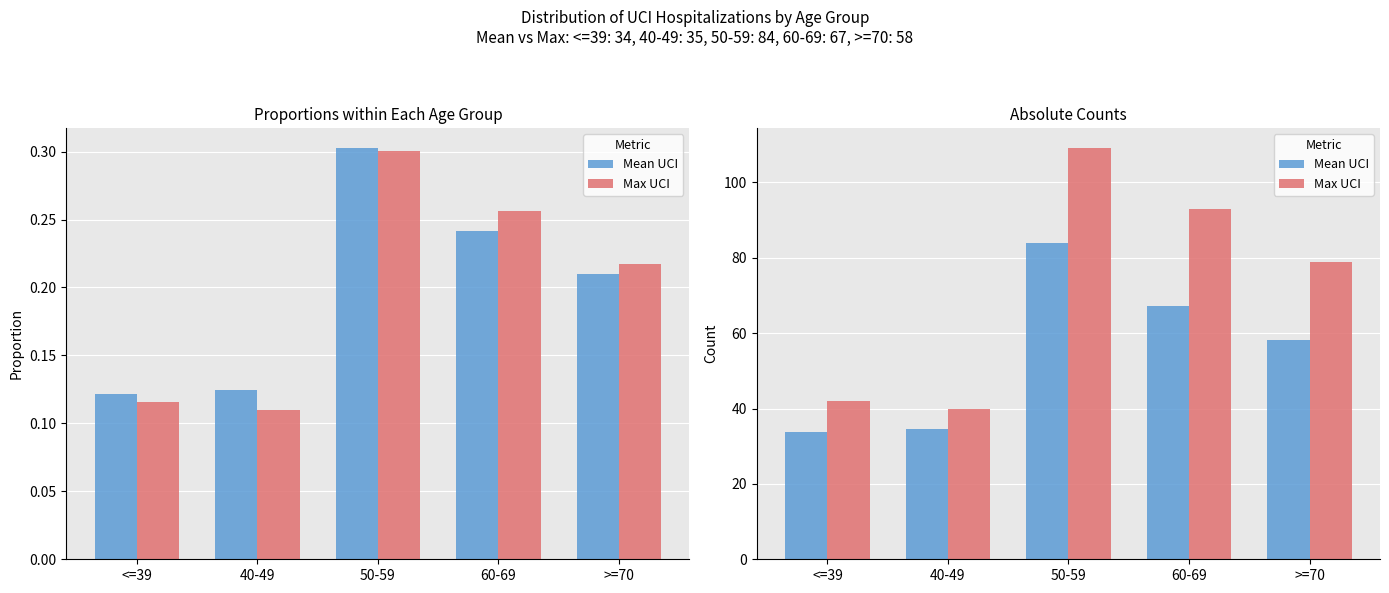

What is the value of the Mean UCI bar at the 1st from the left?

33.9